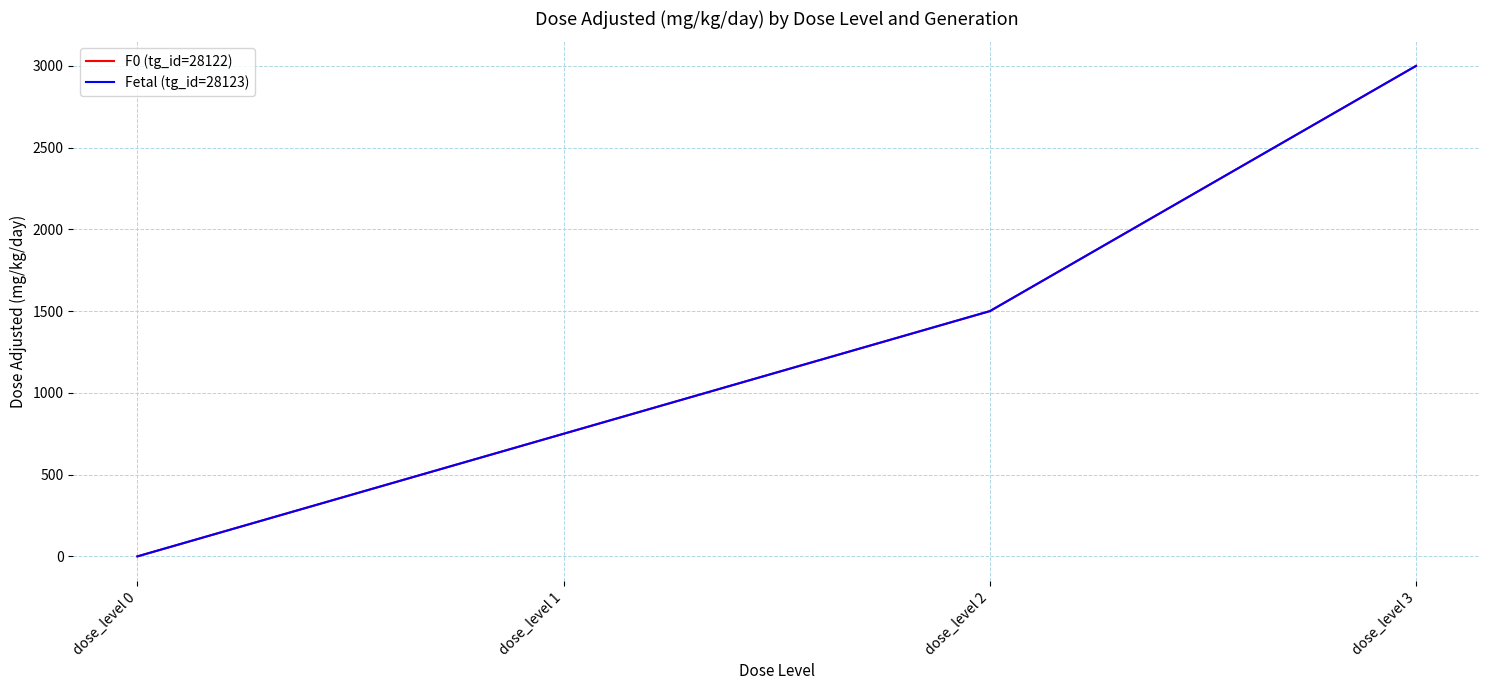

Reading right to left, list all the values displayed in this chart.

F0 (tg_id=28122): dose_level 3=3000	dose_level 2=1500	dose_level 1=750	dose_level 0=0
Fetal (tg_id=28123): dose_level 3=3000	dose_level 2=1500	dose_level 1=750	dose_level 0=0